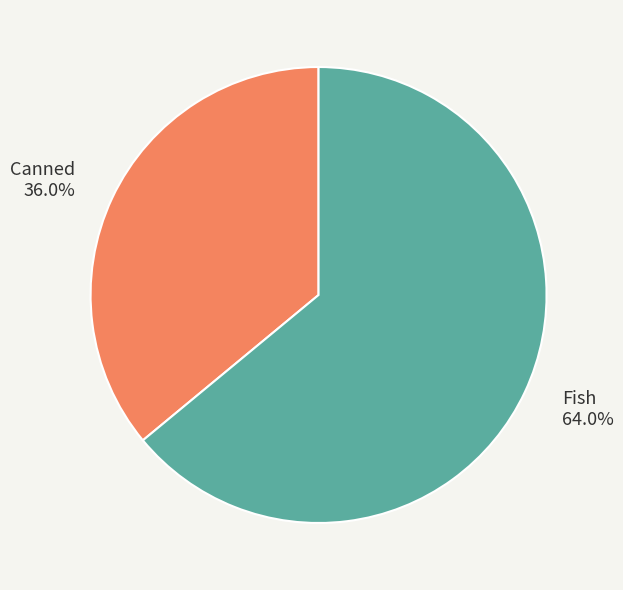

What is the majority slice?

Fish